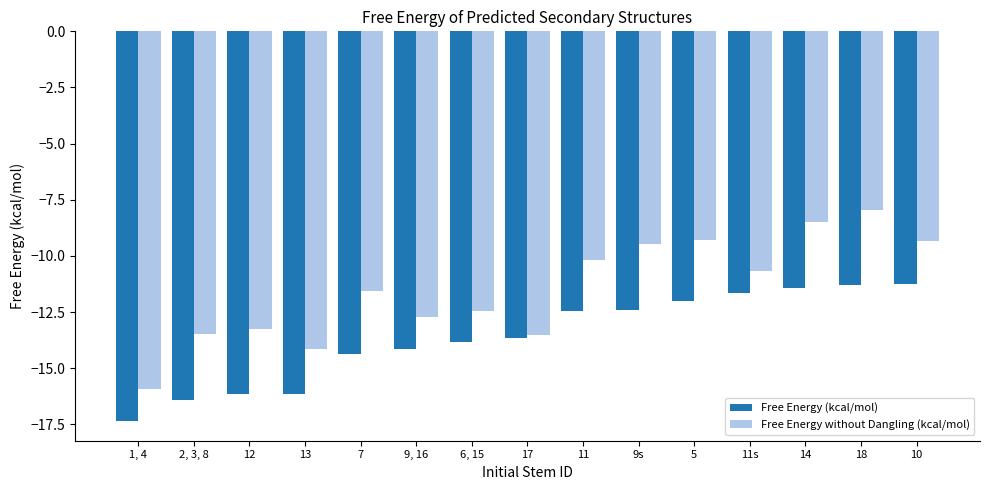

List the series in order of their peak value, highest first.

Free Energy without Dangling (kcal/mol), Free Energy (kcal/mol)